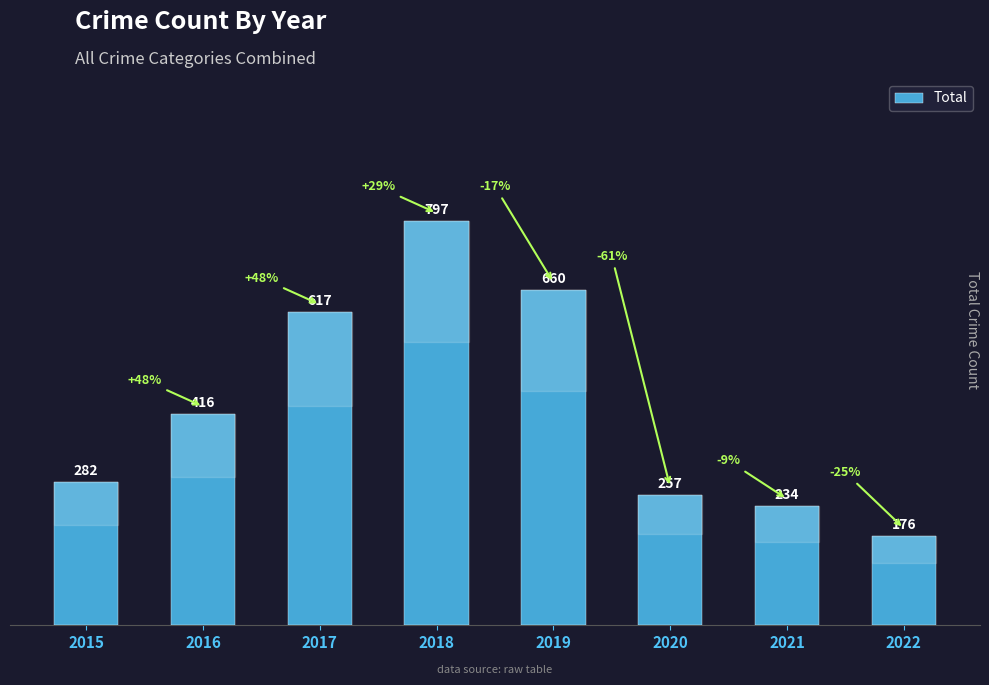

What value does the data have at 2017, to the nearest 100?

600